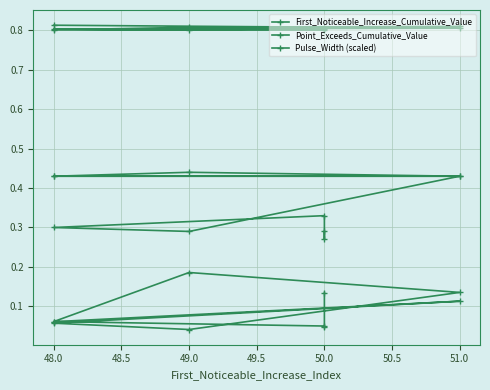

What is the maximum value shown in the chart?

0.8